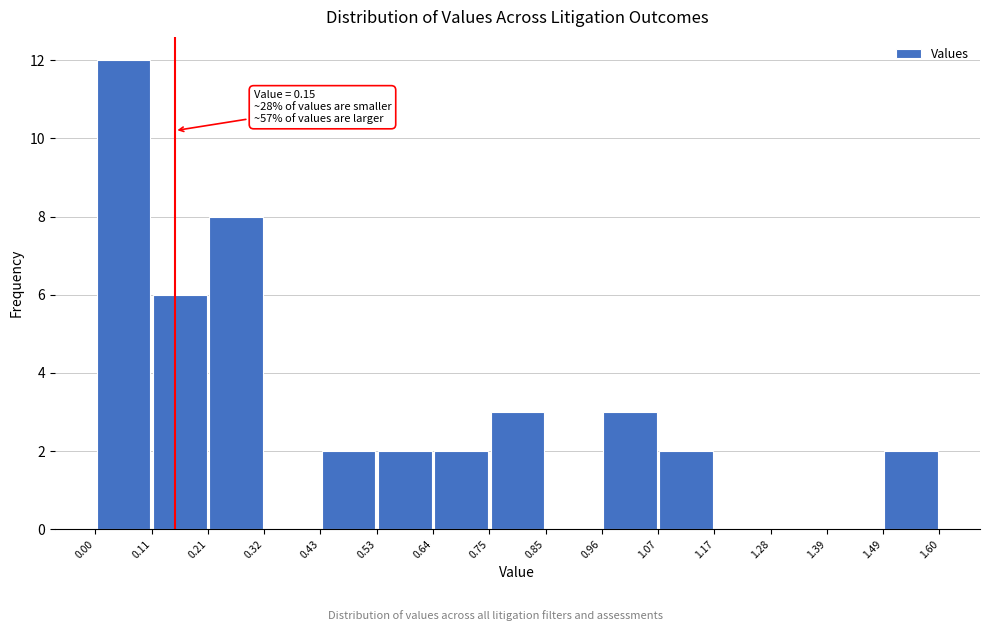

Which range on the x-axis has the tallest bar?

0.00 to 0.11